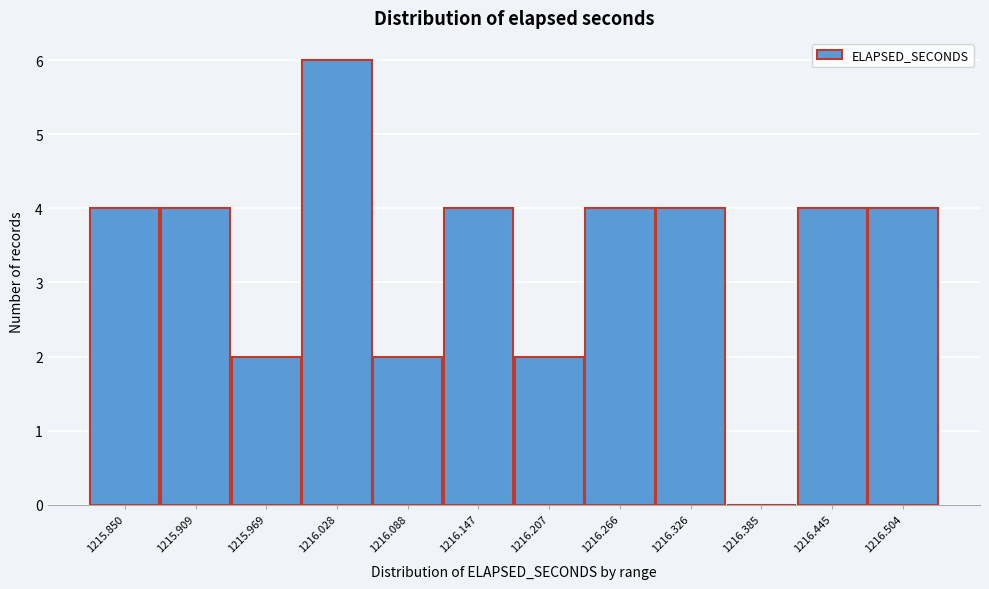

Reading left to right, extract all data points from this chart.

1215.850=4	1215.909=4	1215.969=2	1216.028=6	1216.088=2	1216.147=4	1216.207=2	1216.266=4	1216.326=4	1216.385=0	1216.445=4	1216.504=4